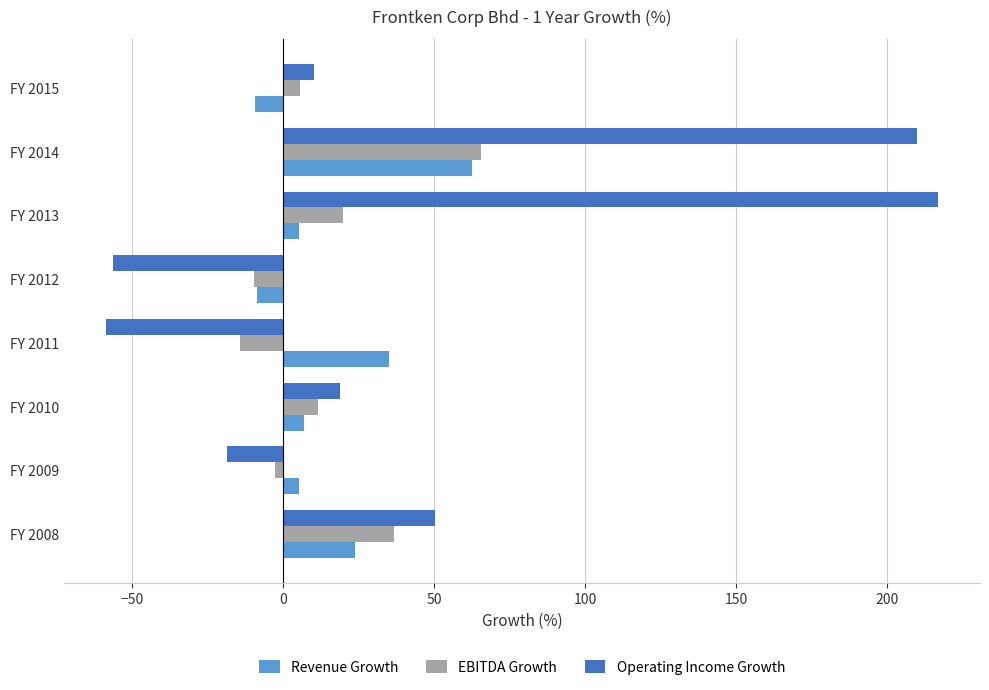

Which series changed the most between FY 2012 and FY 2014?

Operating Income Growth